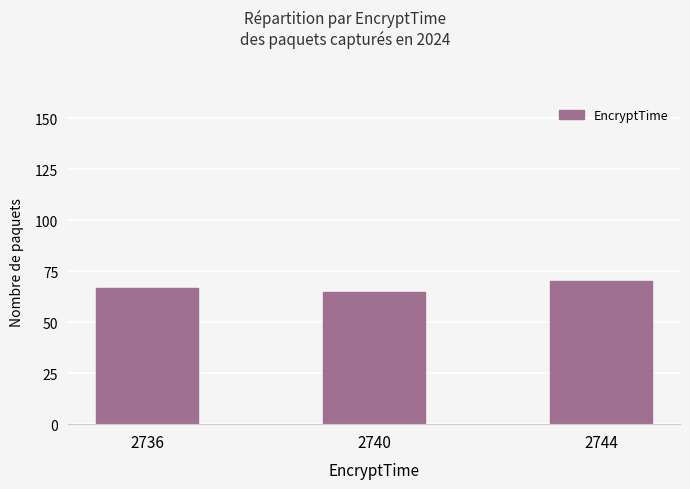

What is the smallest value displayed?

65